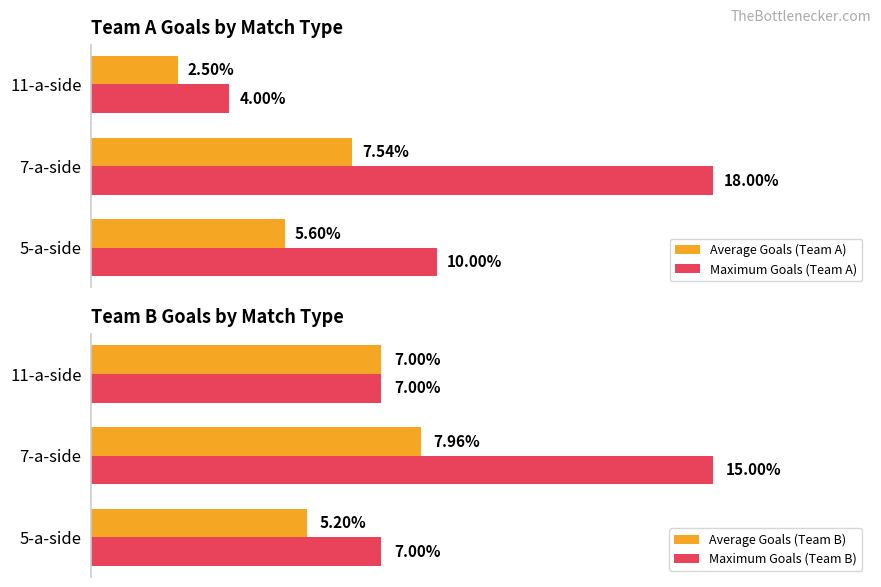

Rank the categories by Average Goals (Team A) value from lowest to highest.

11-a-side, 5-a-side, 7-a-side